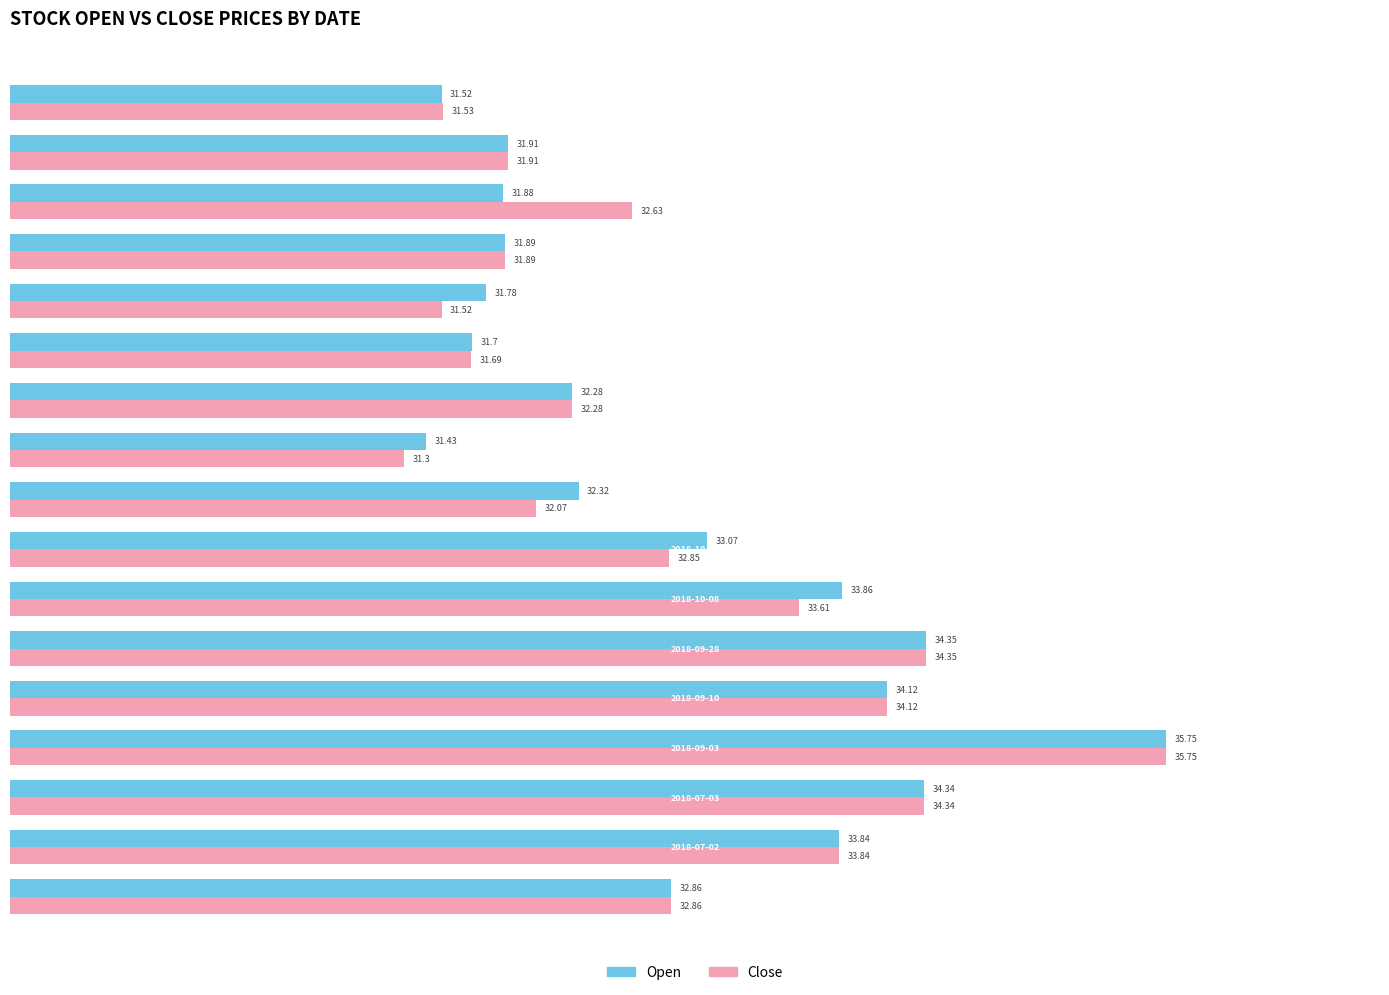

Which series has the largest range (max minus min)?

Close